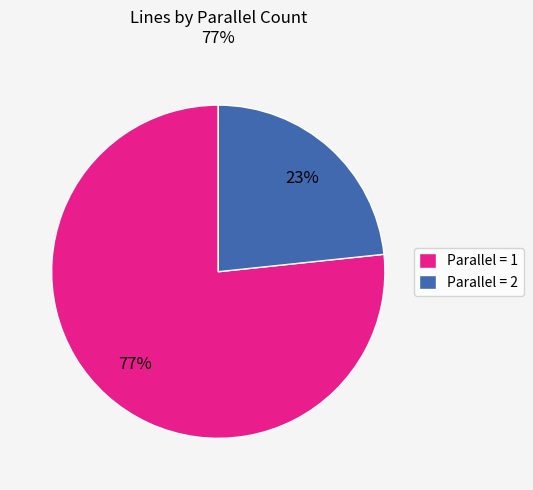

How many slices are in this pie chart?

2